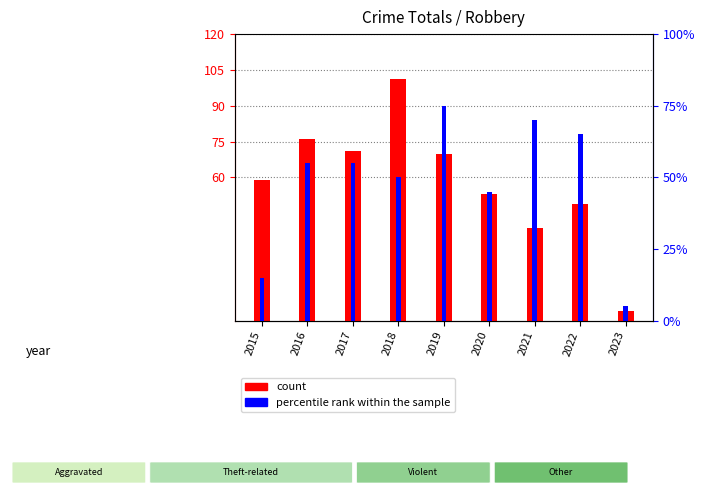

What is the difference between the percentile rank within the sample values at 2022 and 2019?

2